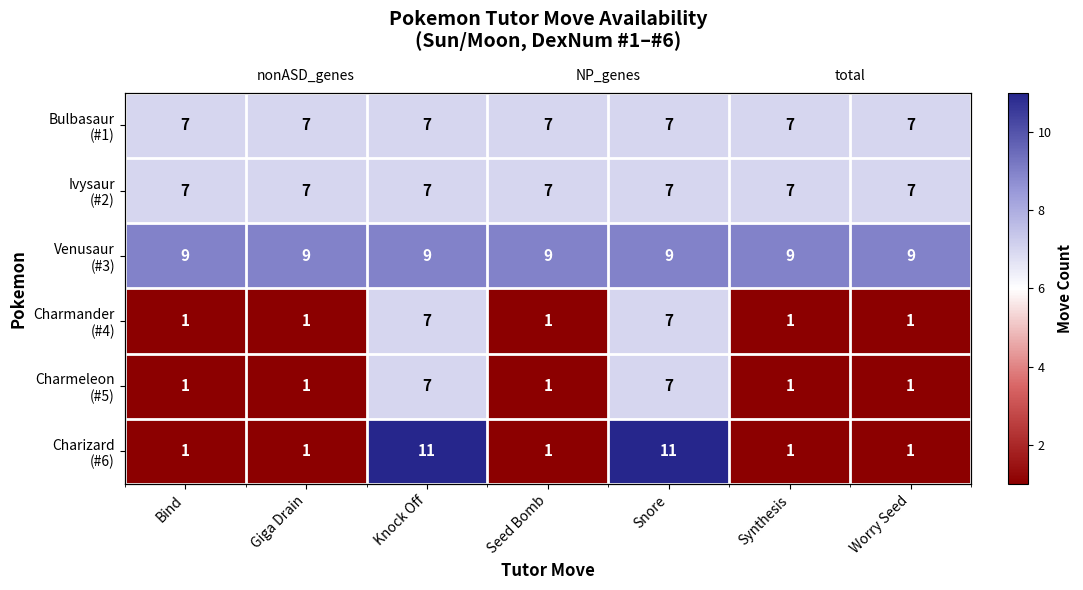

Where is Charizard (#6) nearest to the value 6?

Bind